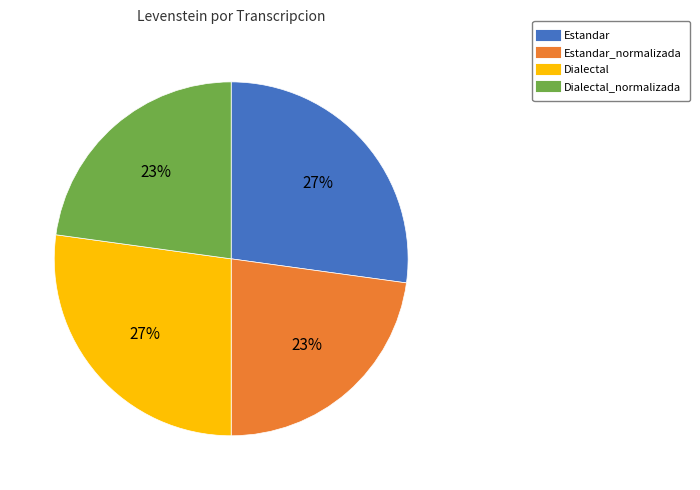

To the nearest percent, what is the difference between the largest and smallest slice percentages?

4%